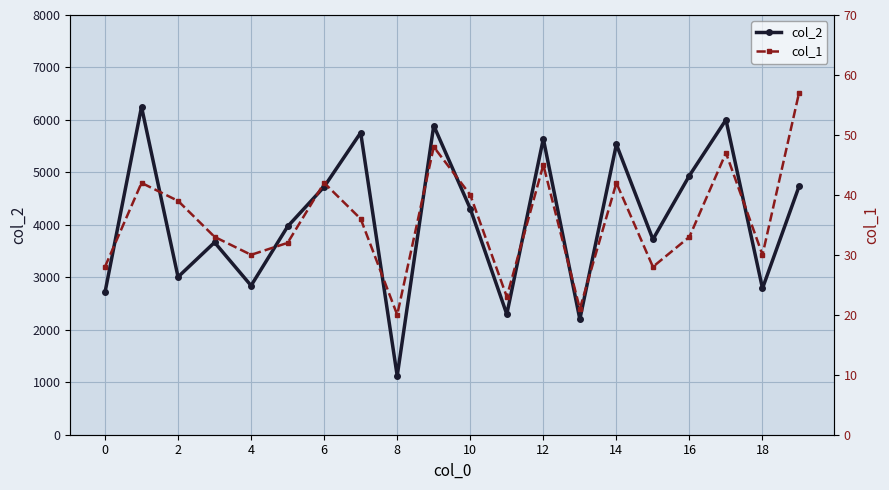

Is the value of col_1 at 13 greater than the value of col_2 at 15?

No